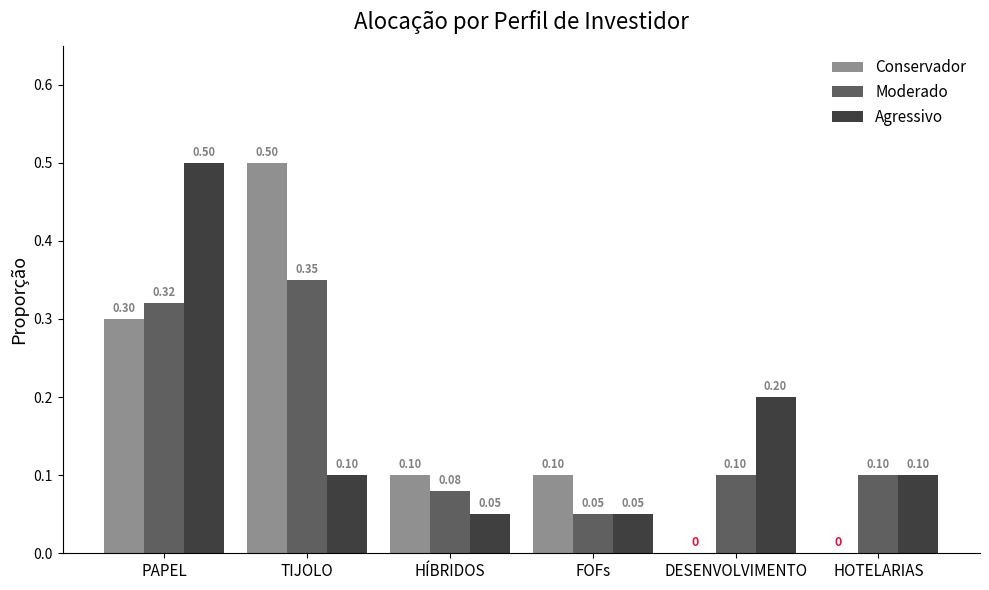

Which series changed the most between FOFs and HOTELARIAS?

Conservador